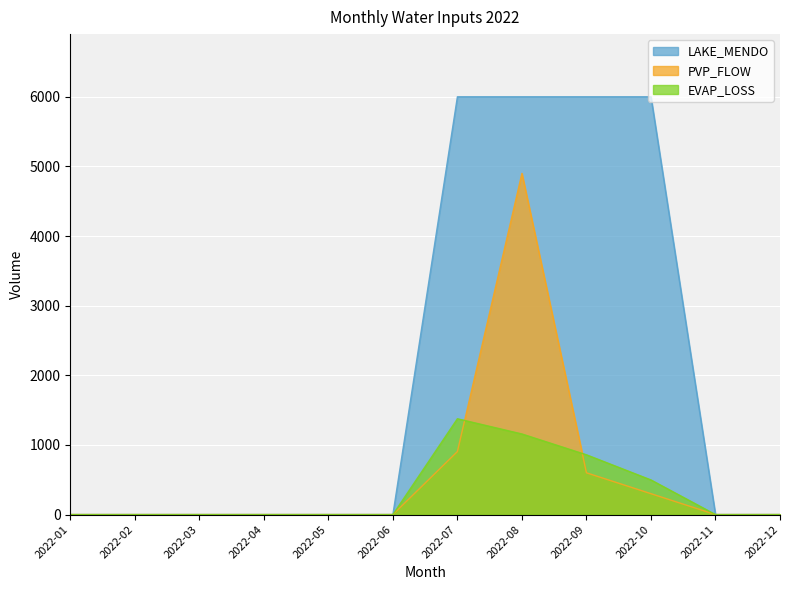

True or false: PVP_FLOW has a value of 3395.8 at 2022-11.

False